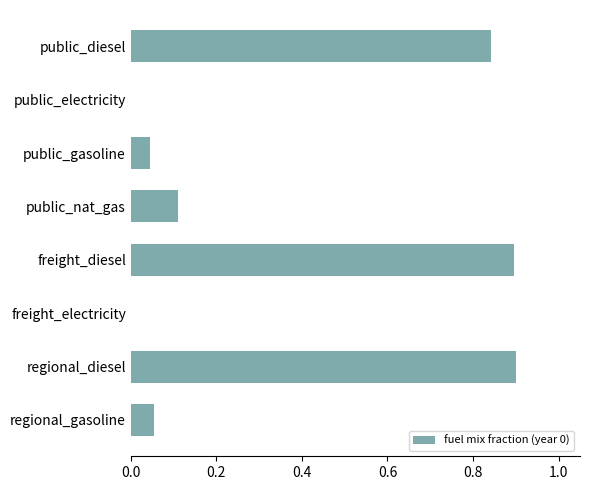

What is the sum of all values?

2.9